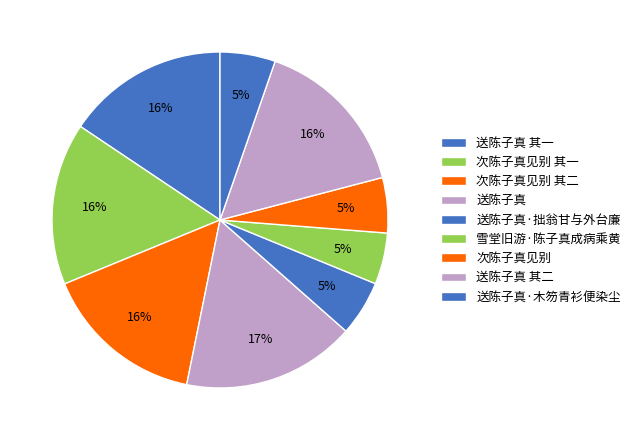

How many segments does this pie chart have?

9